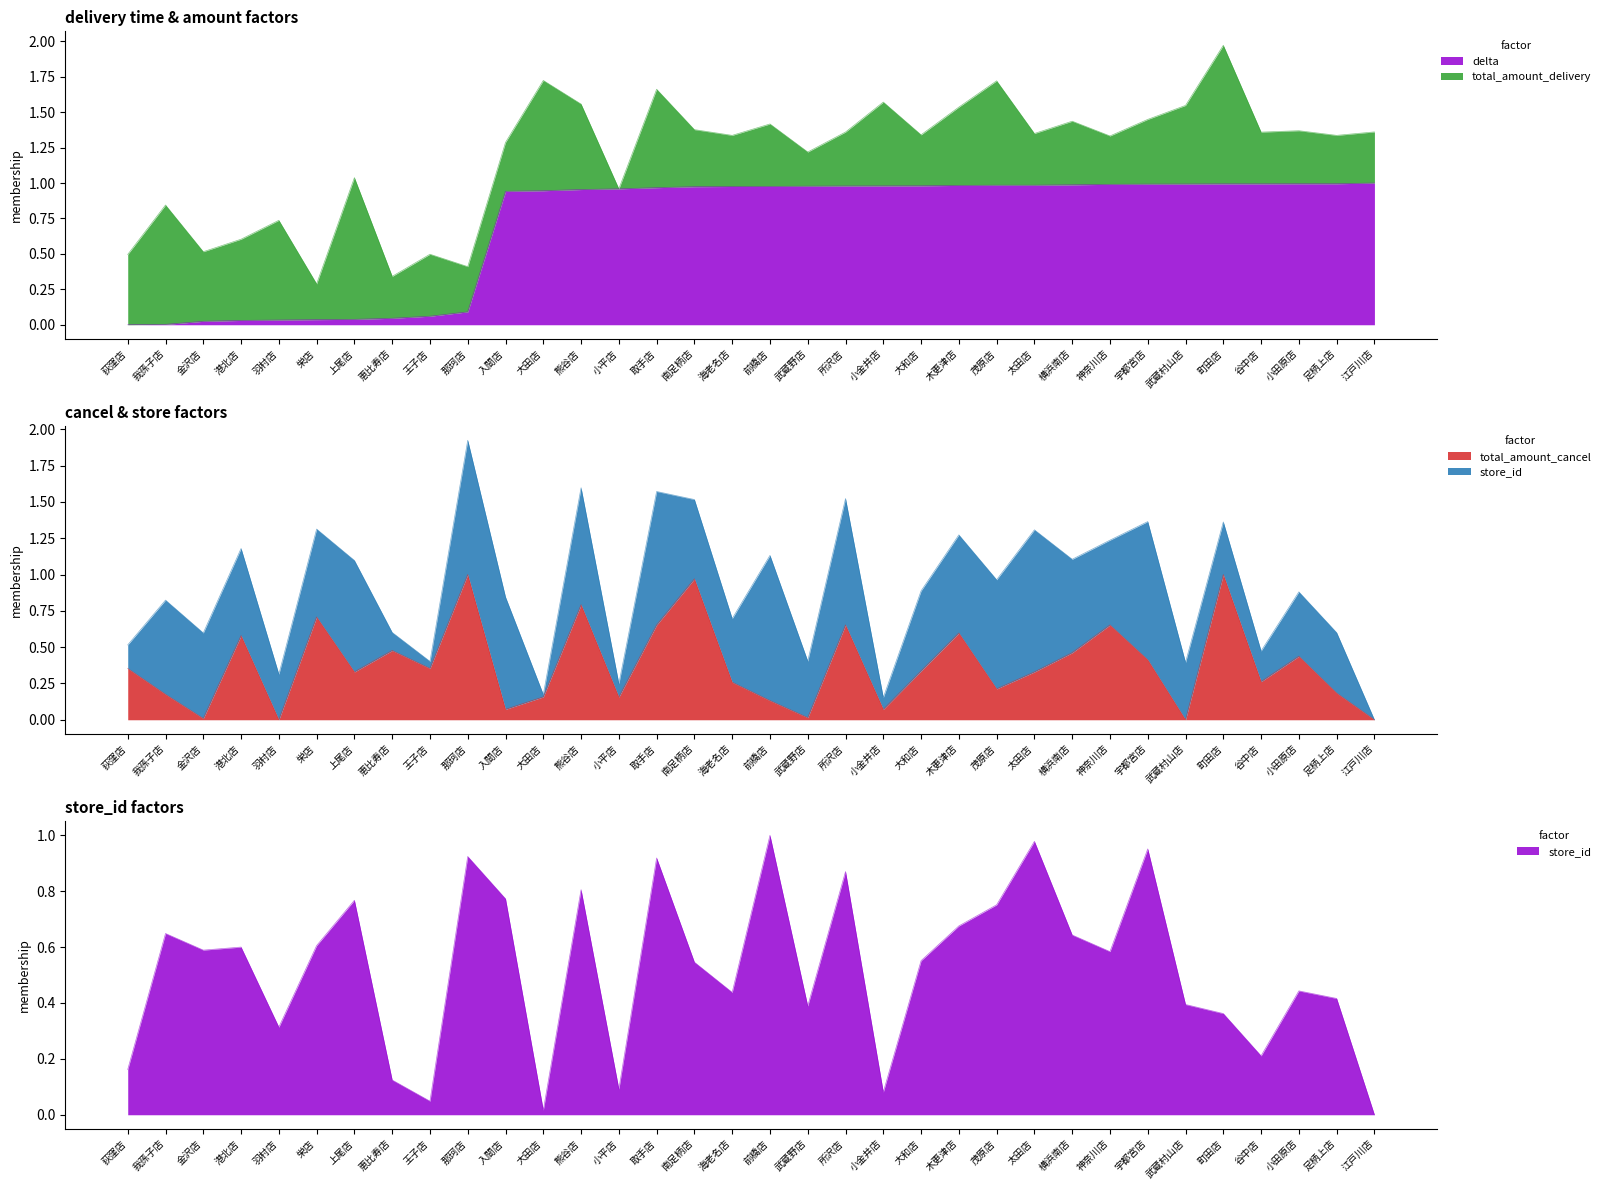

How many values in the delta series exceed 0?

33